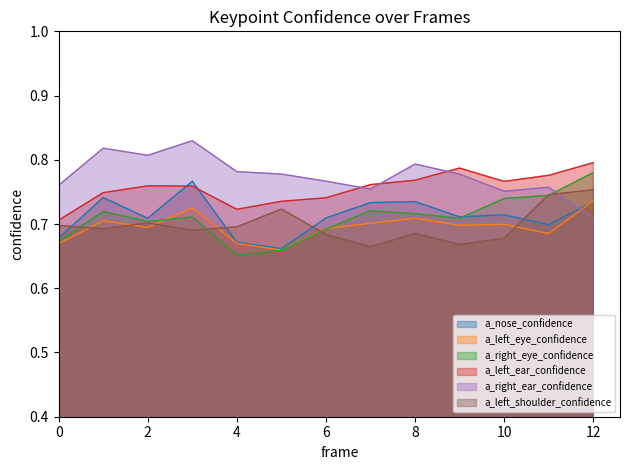

True or false: a_nose_confidence has a value of 1.1 at 6.

False